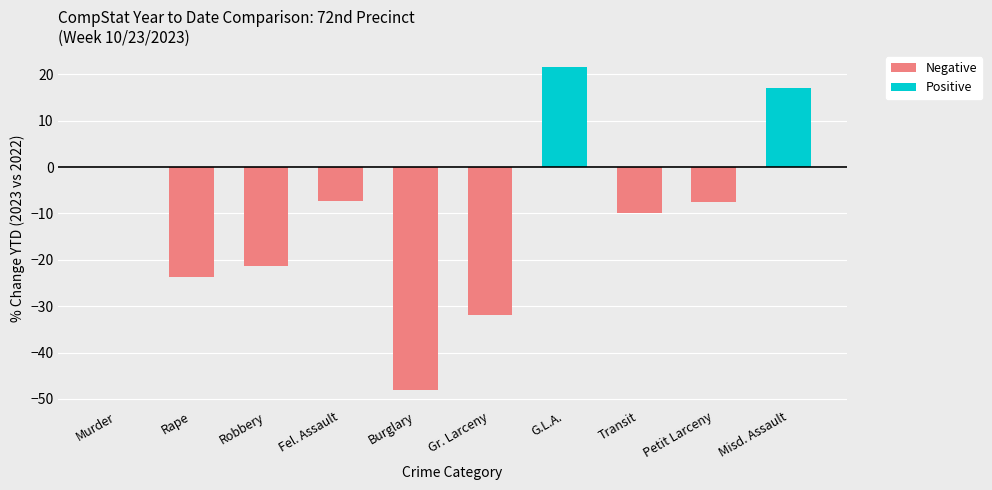

What is the value of the Positive bar at the 7th from the left?

21.6